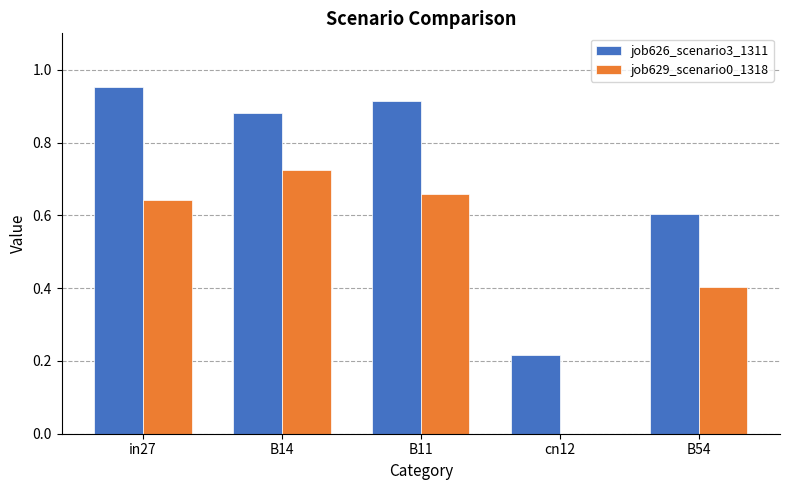

Is the value of job629_scenario0_1318 at B11 greater than the value of job626_scenario3_1311 at B11?

No